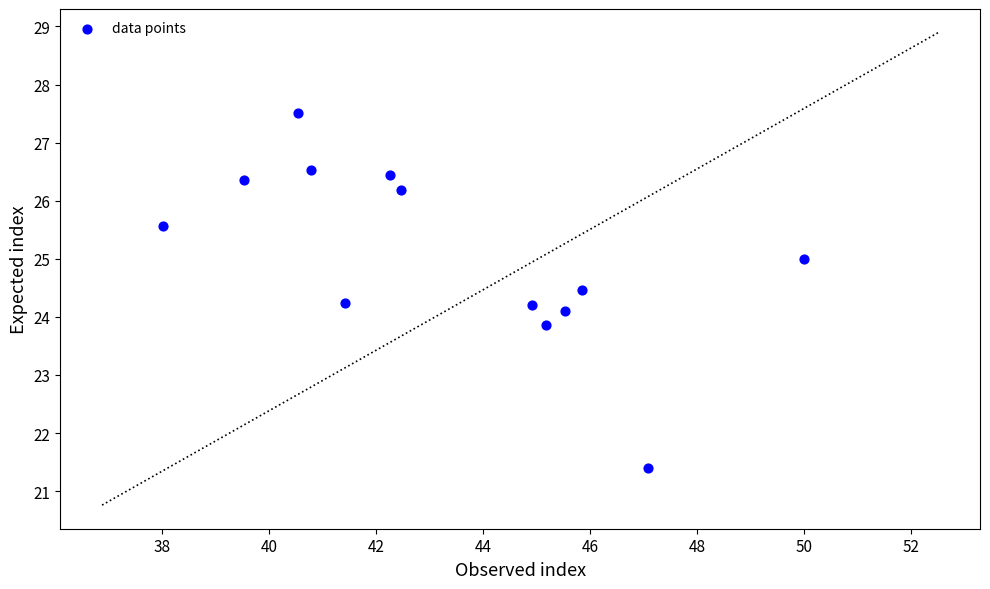

What is the range of Y values (max minus min)?

6.1